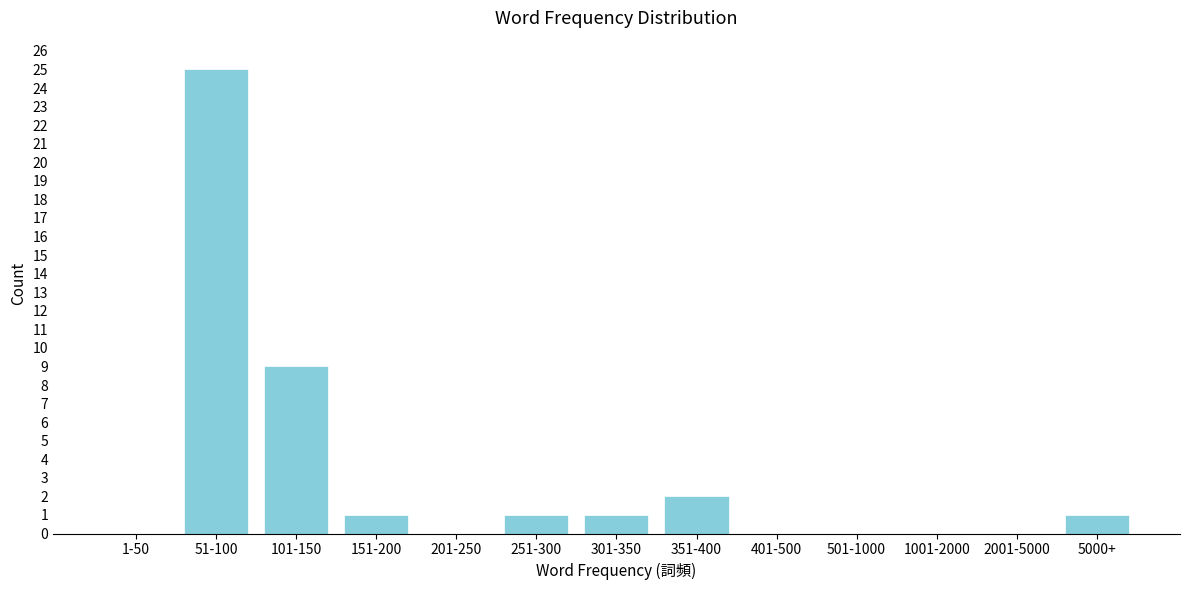

Reading left to right, what are all the values shown in this chart?

1-50=0	51-100=25	101-150=9	151-200=1	201-250=0	251-300=1	301-350=1	351-400=2	401-500=0	501-1000=0	1001-2000=0	2001-5000=0	5000+=1